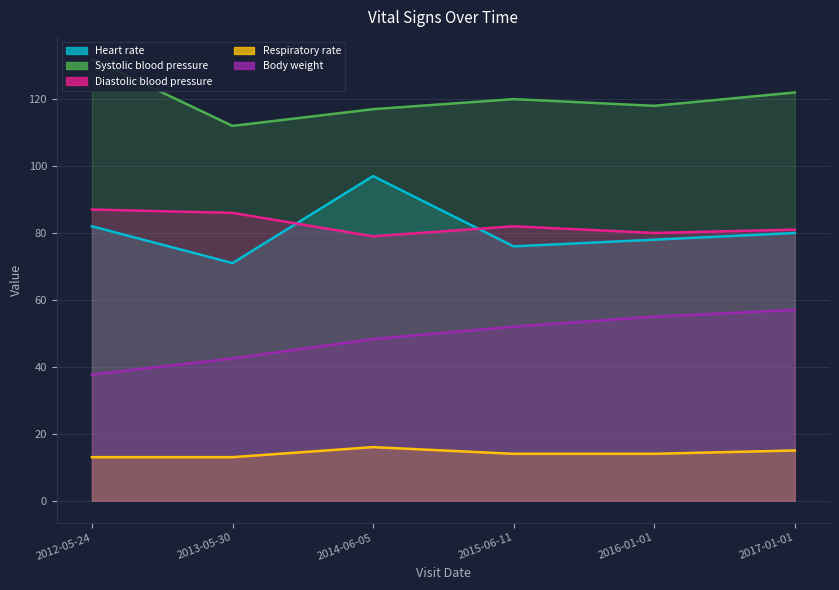

Which series changed the most between 2012-05-24 and 2017-01-01?

Body weight